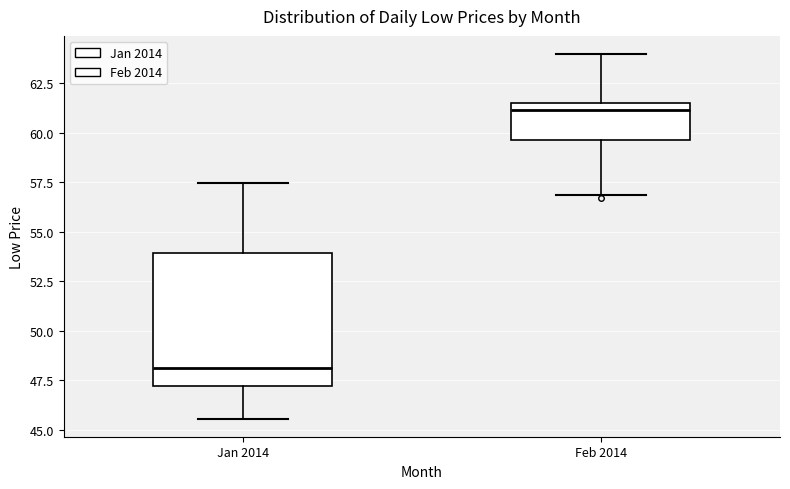

Which box is the tallest, from its lower edge to its upper edge?

Jan 2014